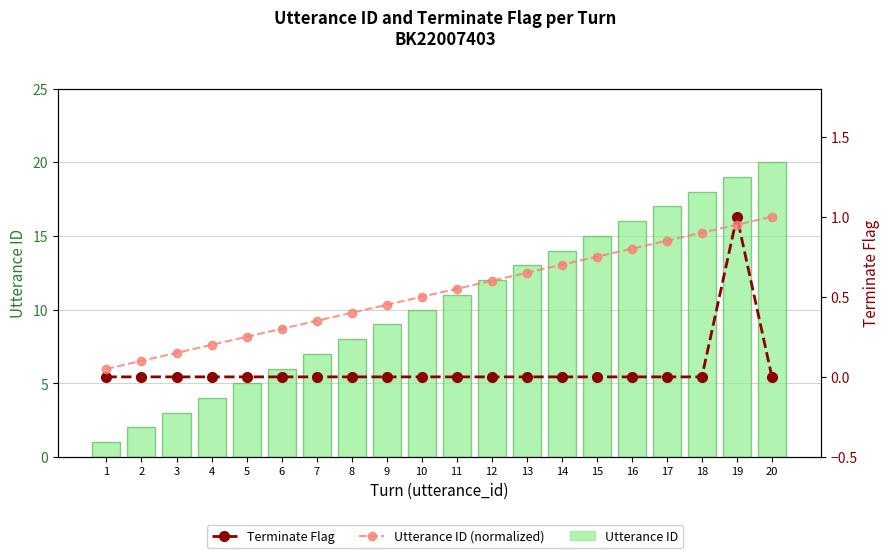

What is the value of the Utterance ID (normalized) bar at the 15th from the left?

0.8